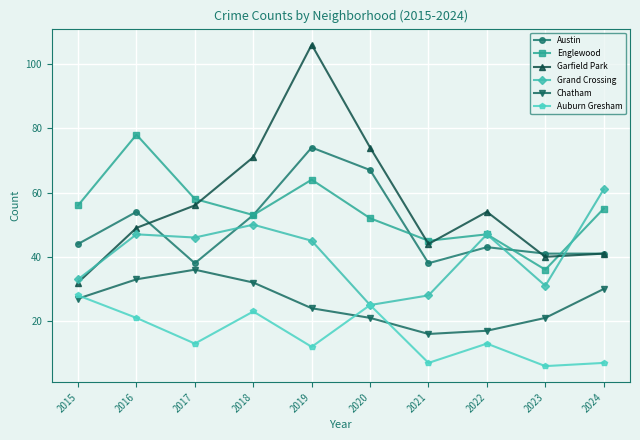

At how many categories does at least one series exceed 63?

4